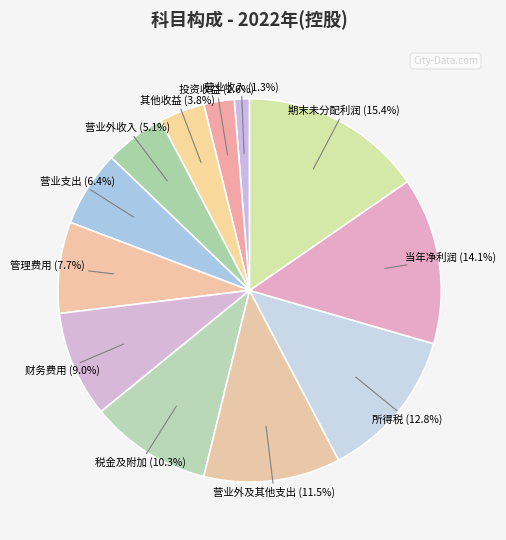

Does any single category account for the majority?

No